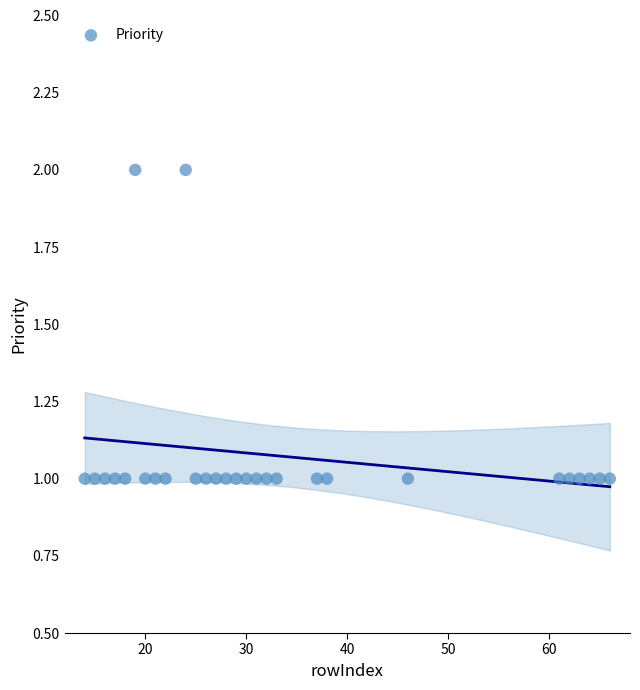

What is the range of X values (max minus min)?

52